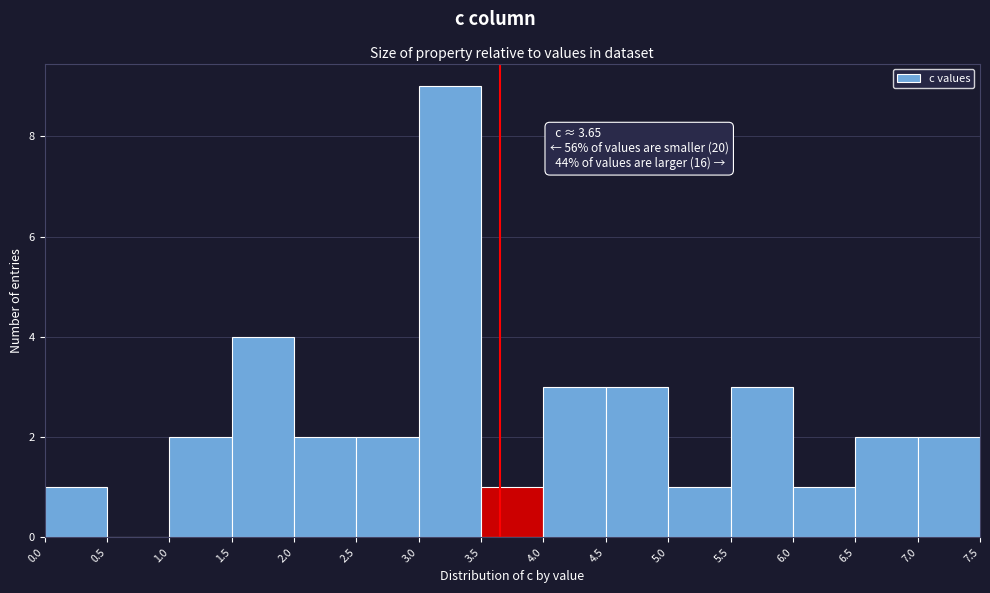

Which range on the x-axis has the tallest bar?

3.0 to 3.5